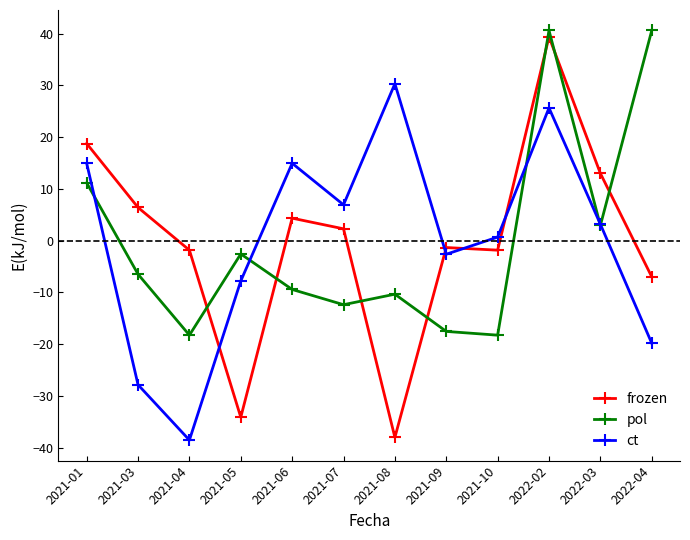

The ct series shows 21.4 at 2021-01. True or false?

False